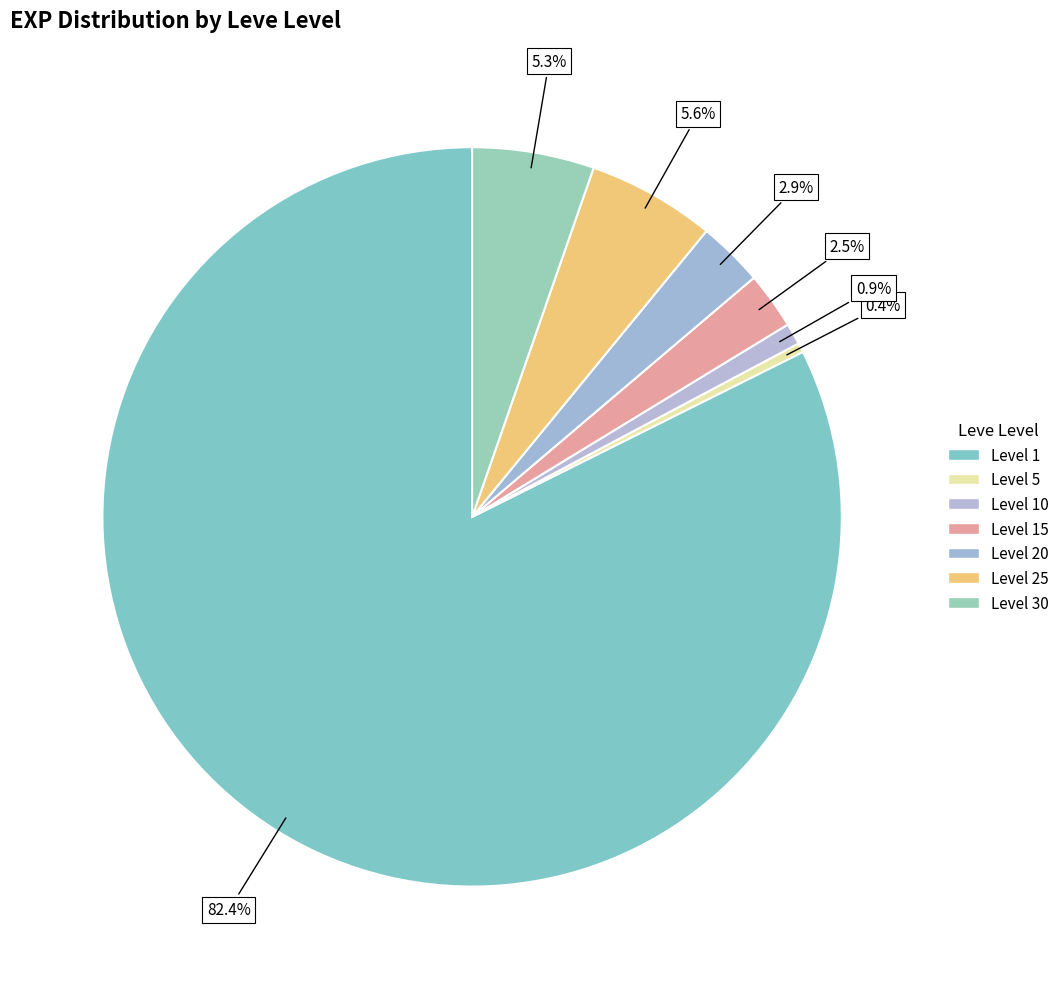

How many slices are in this pie chart?

7